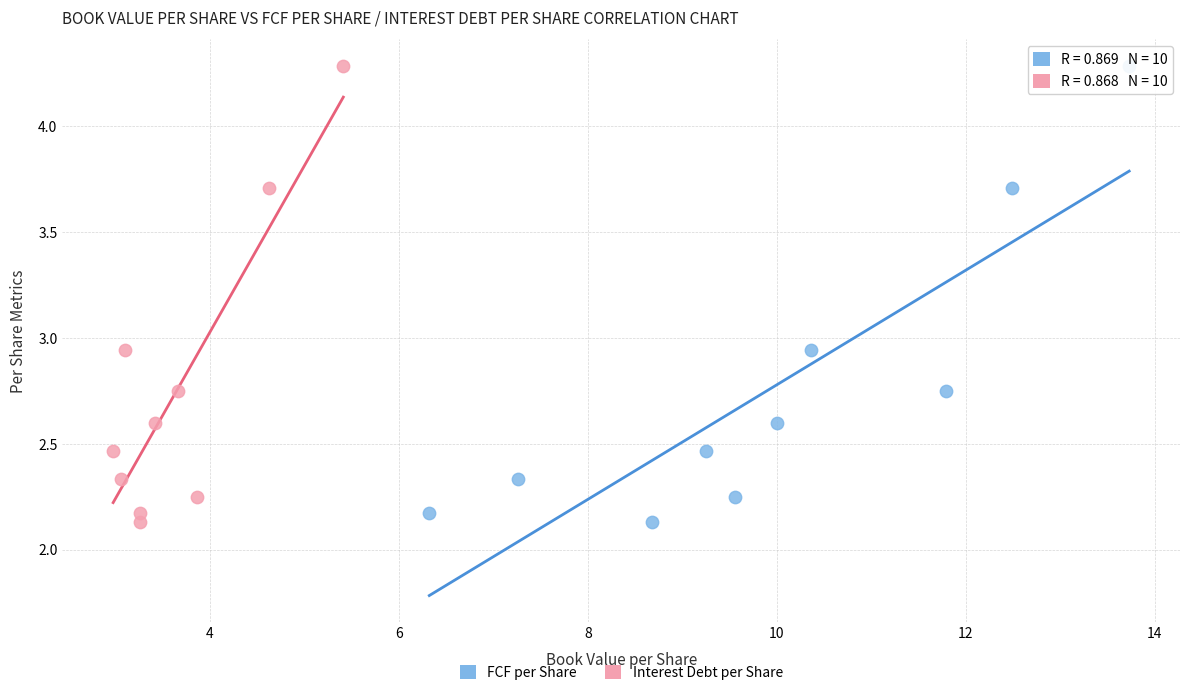

What are all the series names shown in the legend?

FCF per Share, Interest Debt per Share